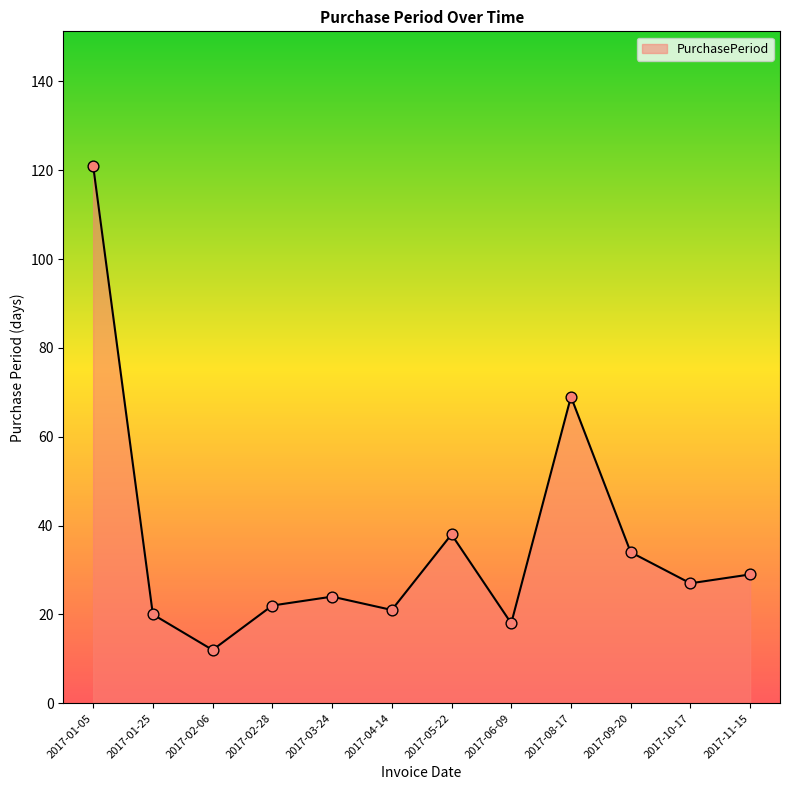

What is the change in value from 2017-01-05 to 2017-10-17?

-94